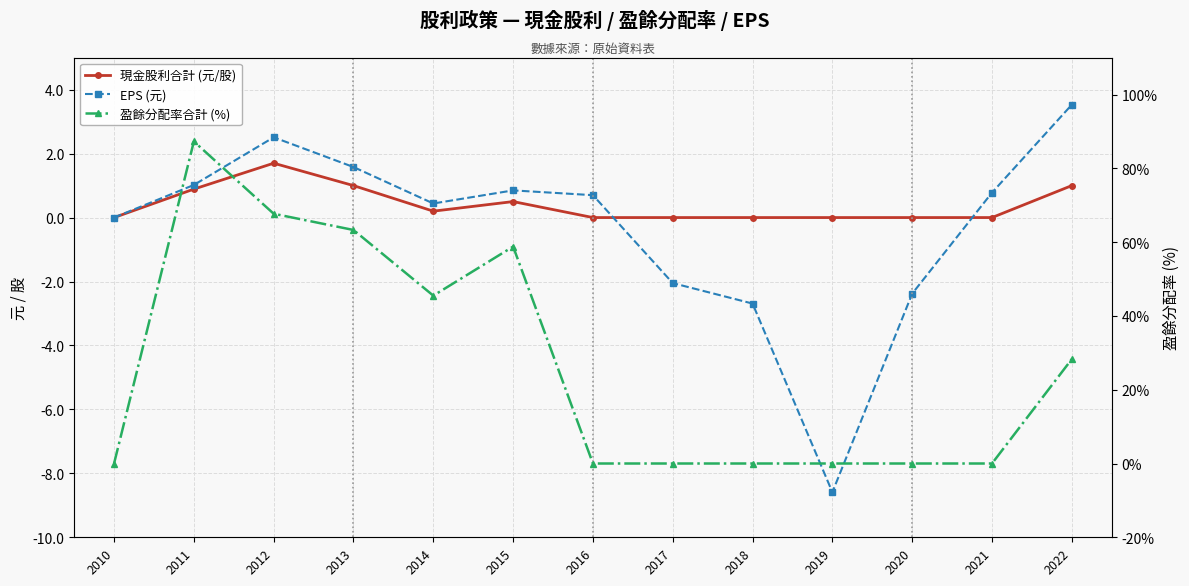

What are all the series names shown in the legend?

現金股利合計 (元/股), EPS (元), 盈餘分配率合計 (%)